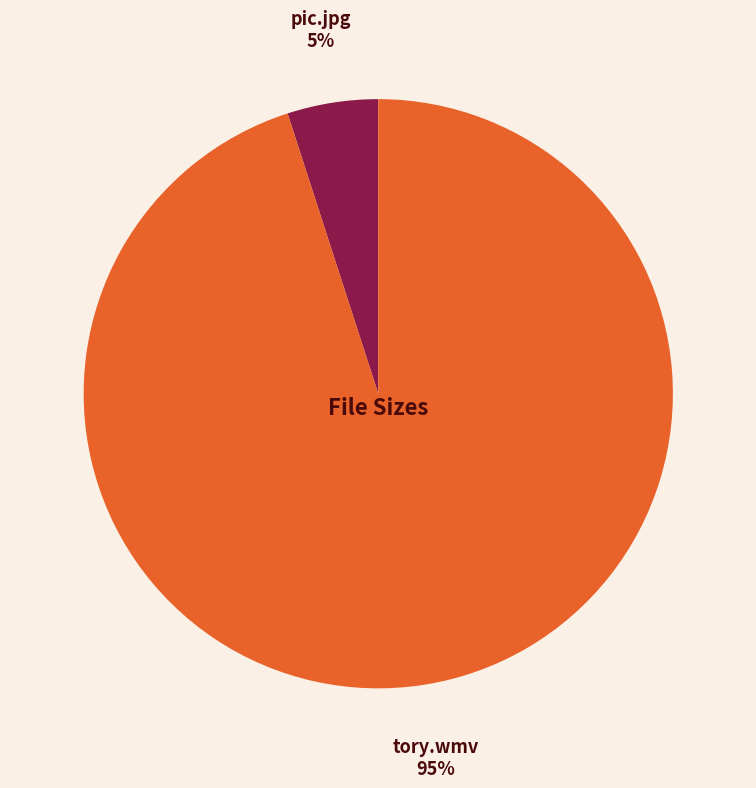

What percentage is the pic.jpg slice, to the nearest percent?

5%